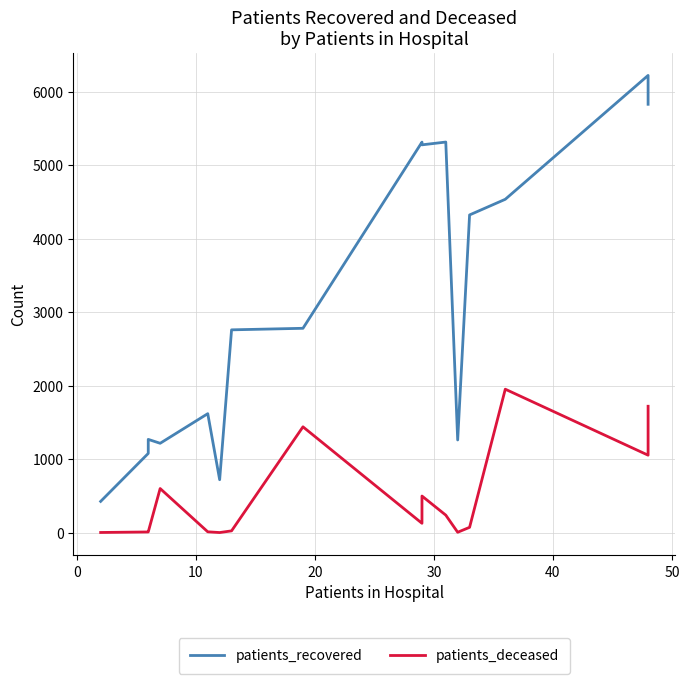

How many categories are shown in the chart?

16